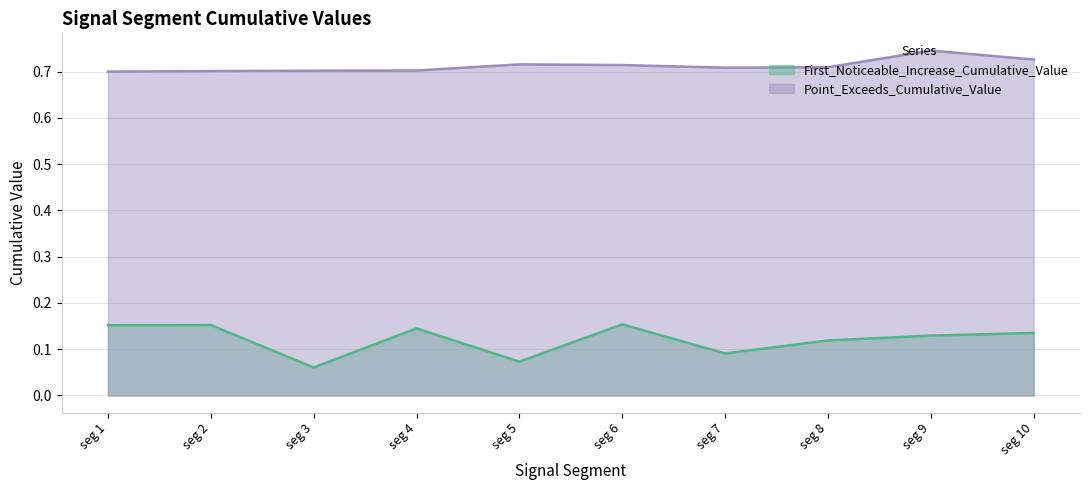

Is it true that First_Noticeable_Increase_Cumulative_Value equals 0.3 at seg 6?

False